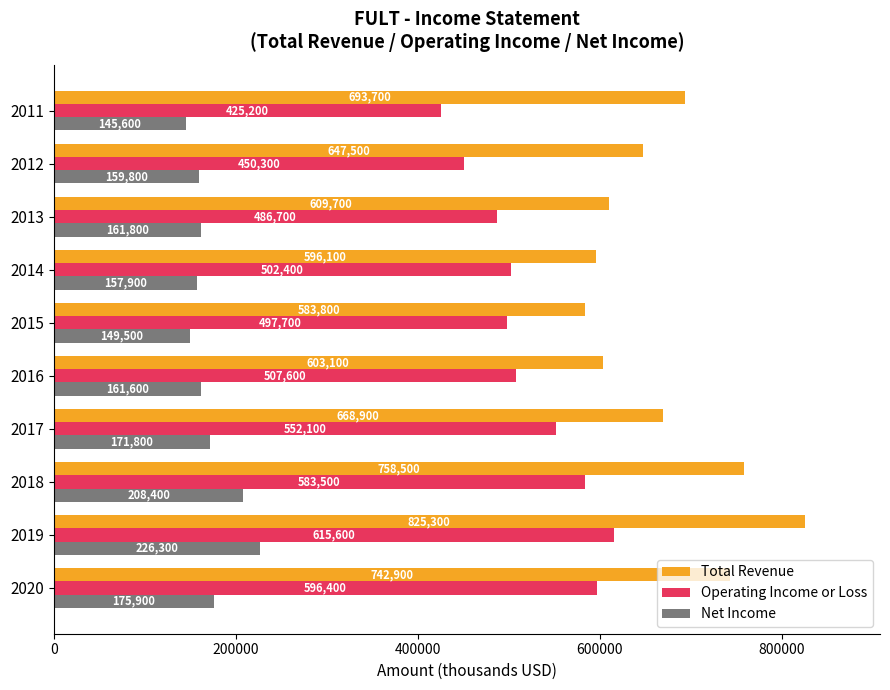

The Total Revenue series shows 742900 at 2020. True or false?

True